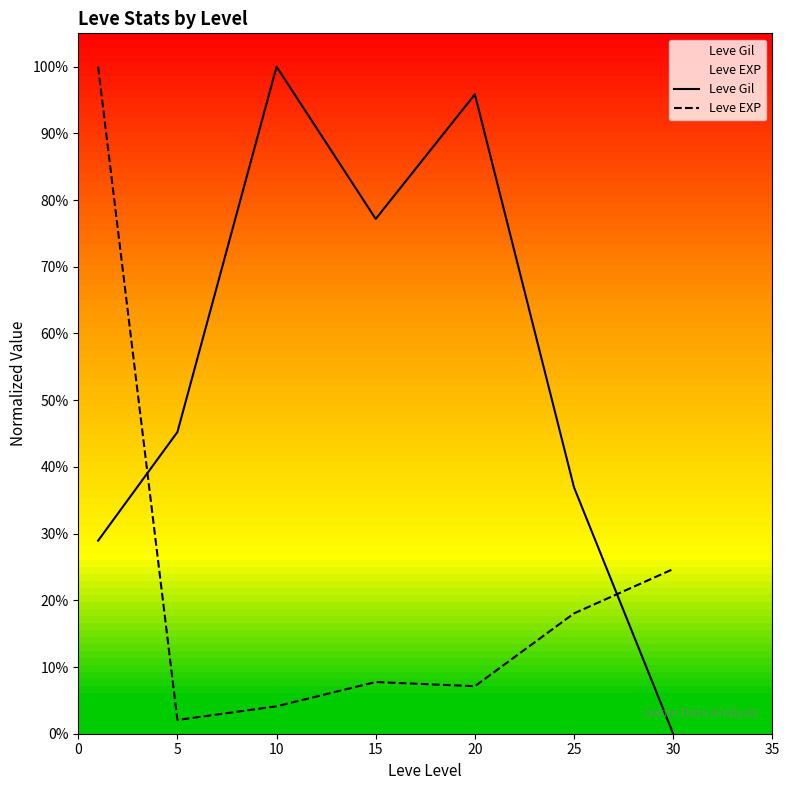

Which category has the highest value across all series?

10